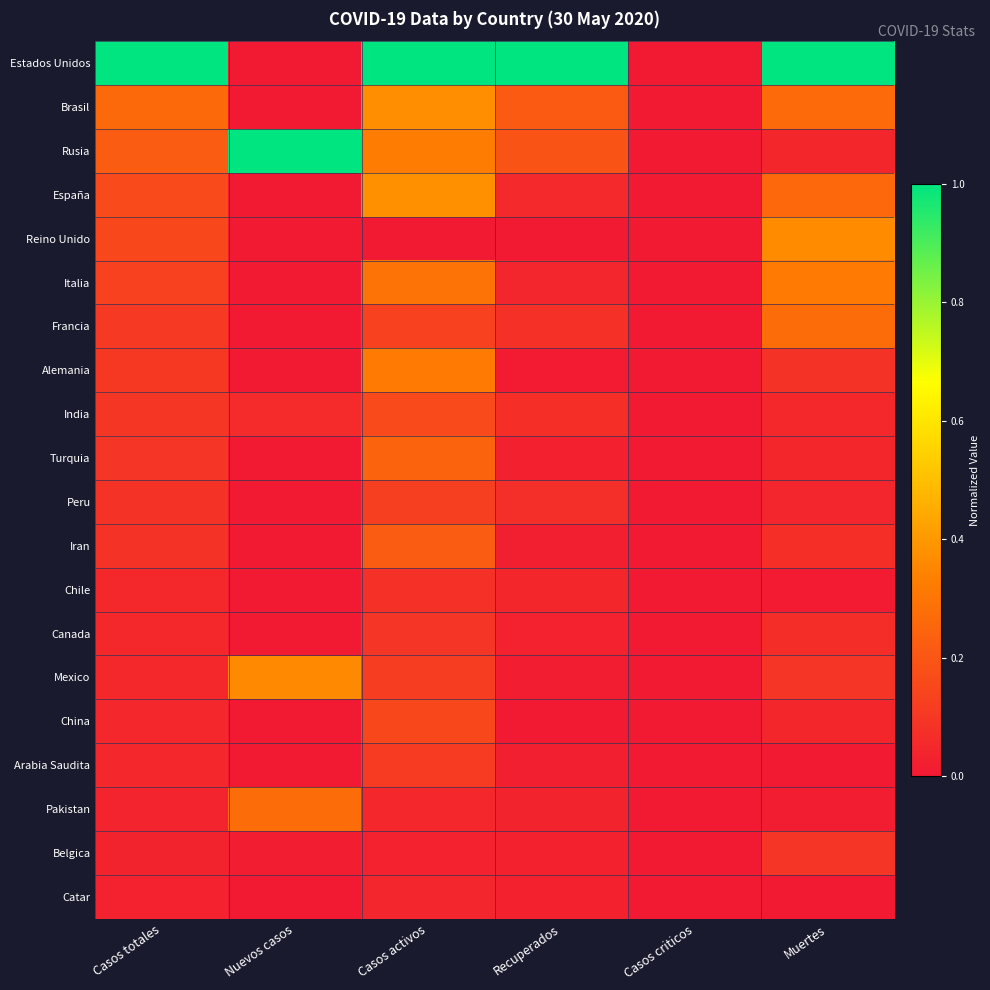

Which series changed the most between Recuperados and Muertes?

Reino Unido